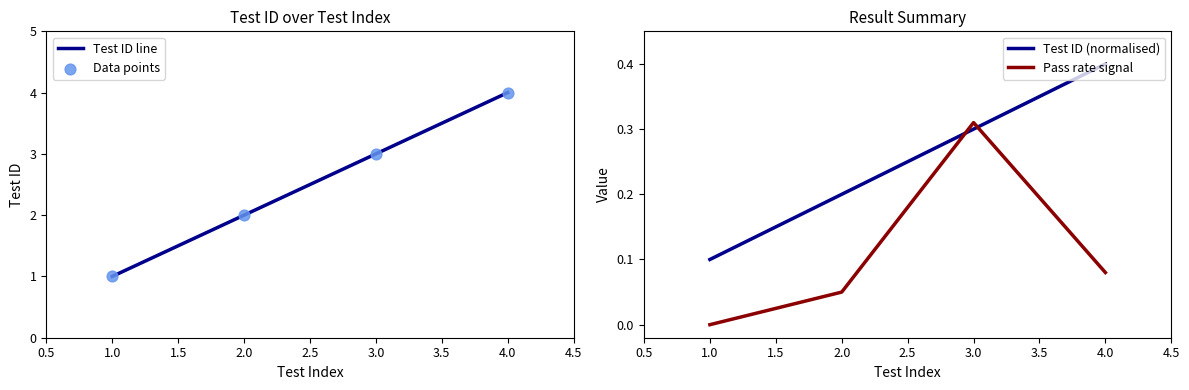

What are all the series names shown in the legend?

Test ID line, Data points, Test ID (normalised), Pass rate signal